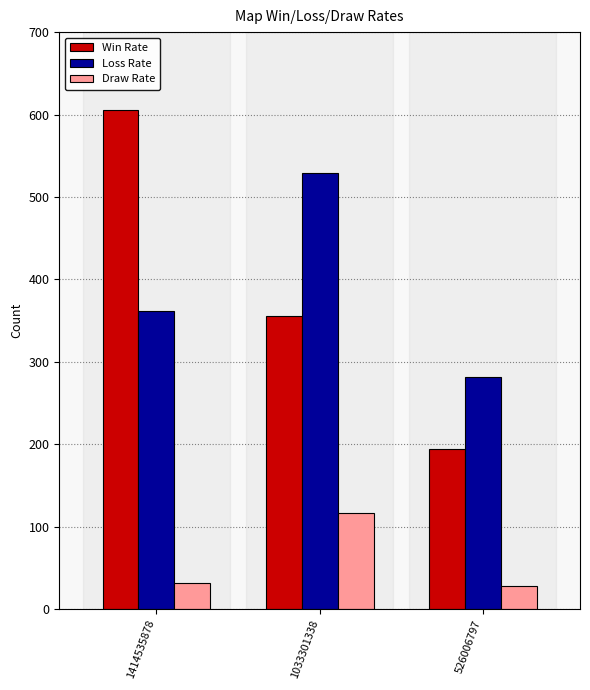

What is the value of the Win Rate bar at the 1st from the left?

606